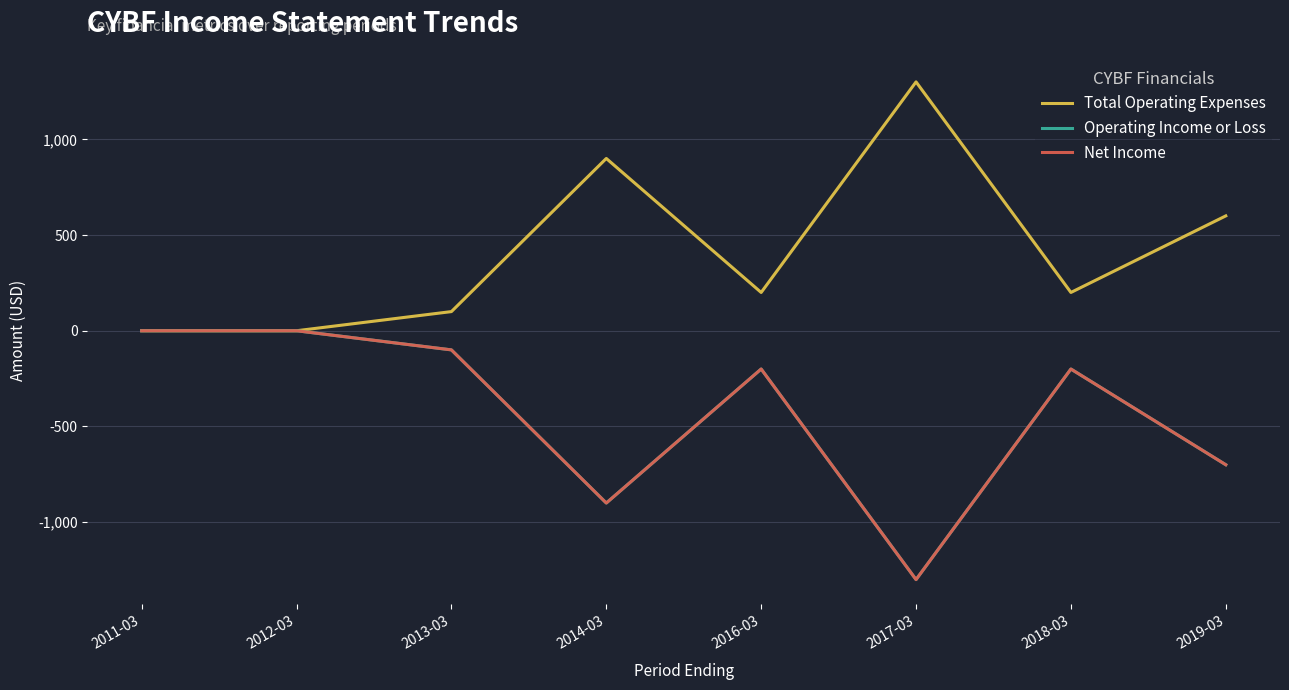

At which category is the sum across all series the highest?

2011-03